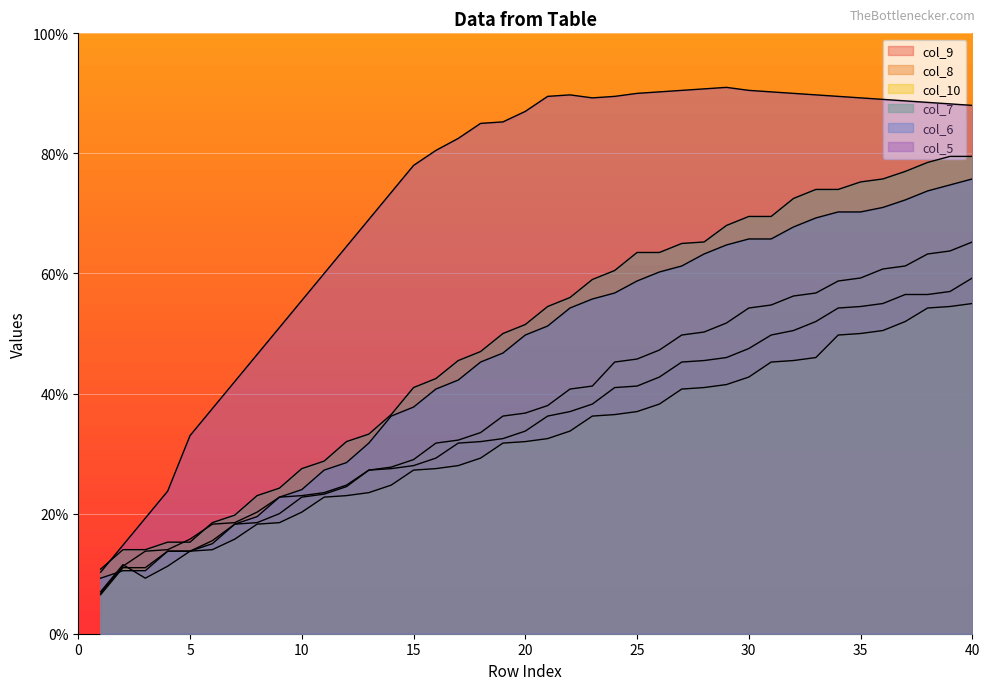

The value of col_9 at 27 is 45.2. True or false?

True